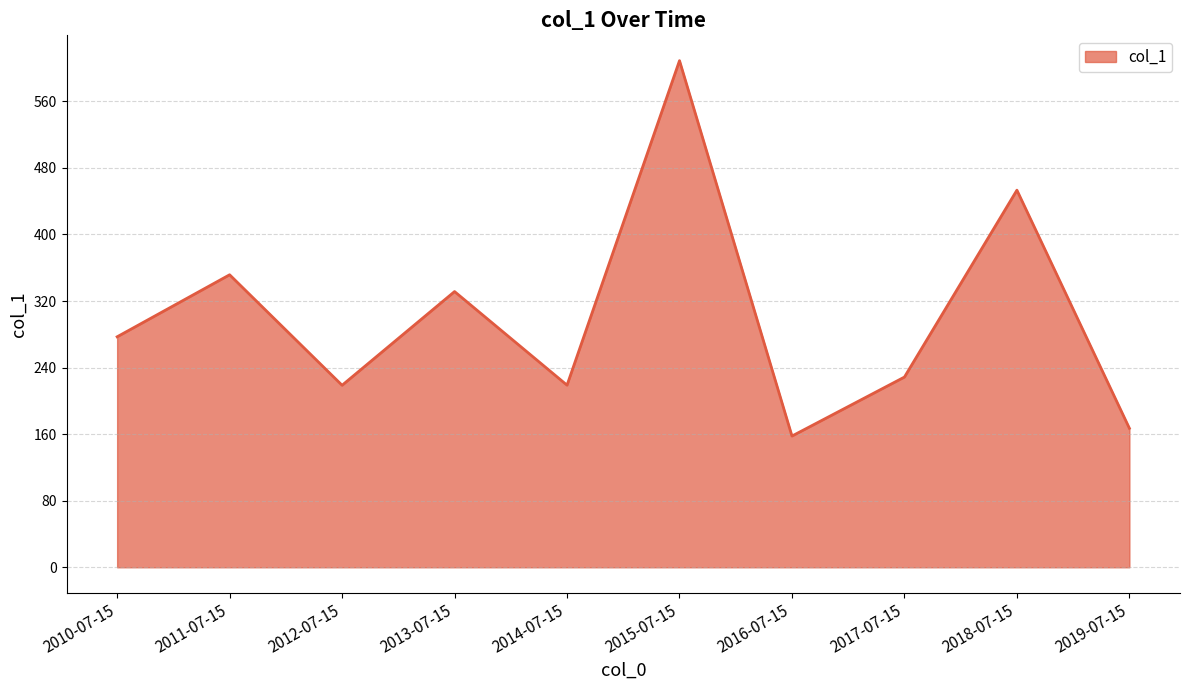

What is the maximum value shown in the chart?

608.9